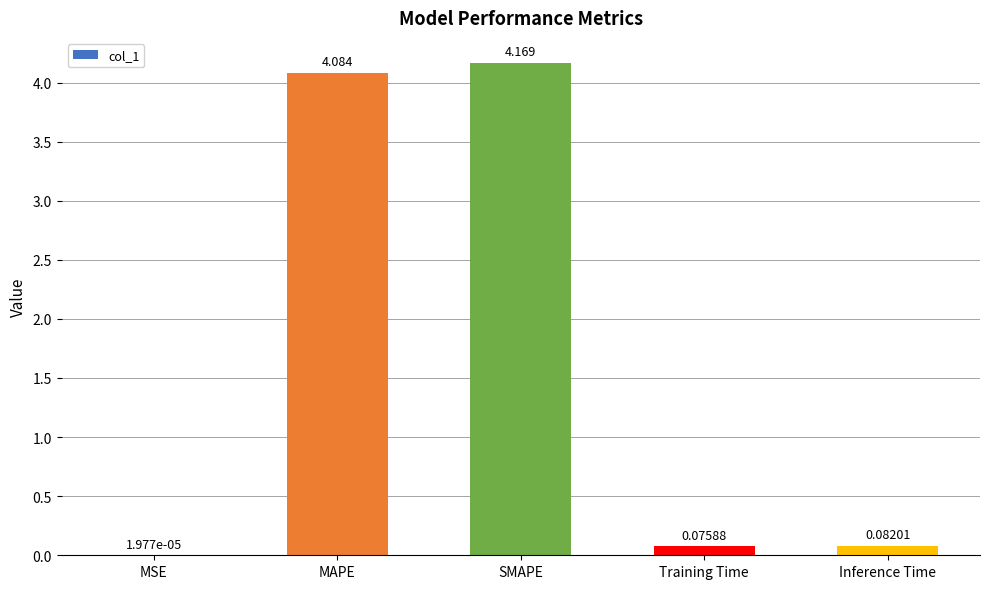

Which category has the highest value across all series?

SMAPE